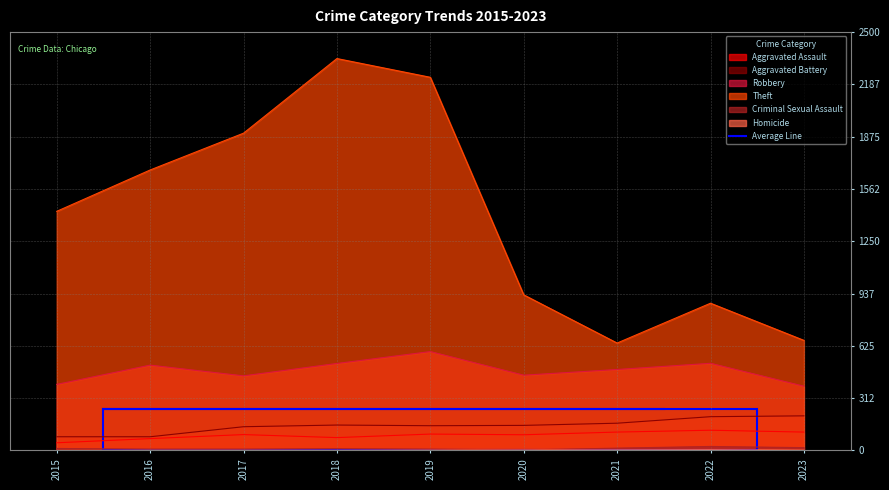

Read the Criminal Sexual Assault value at 2023.

17